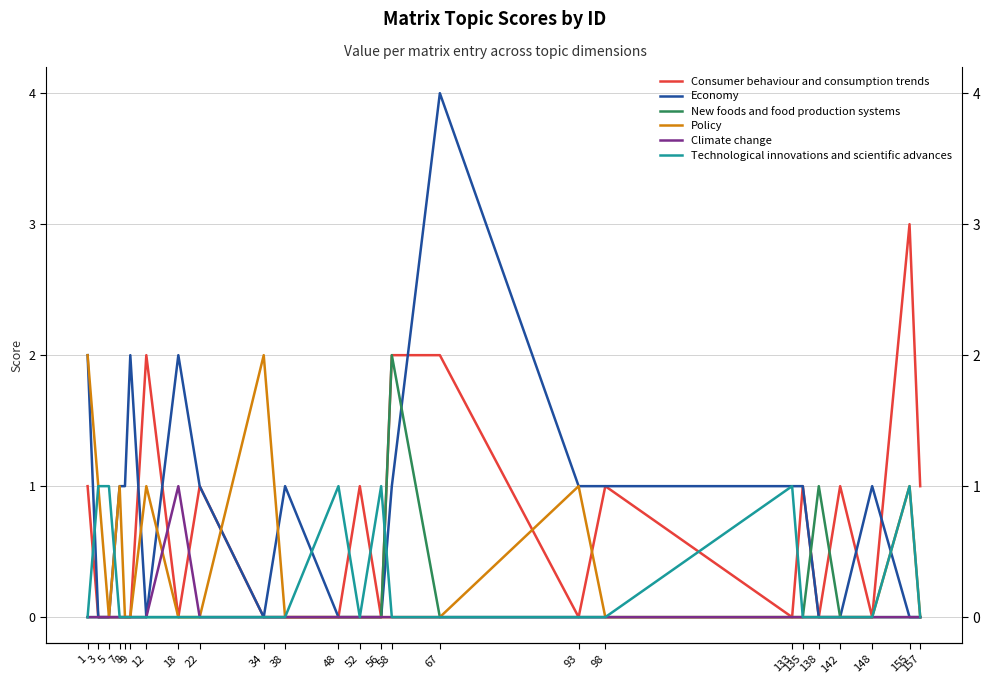

True or false: Climate change has a value of 0 at 7.

True